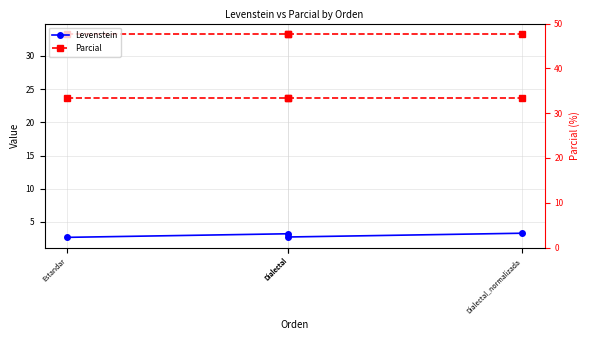

Where is Parcial nearest to the value 33?

Estandar